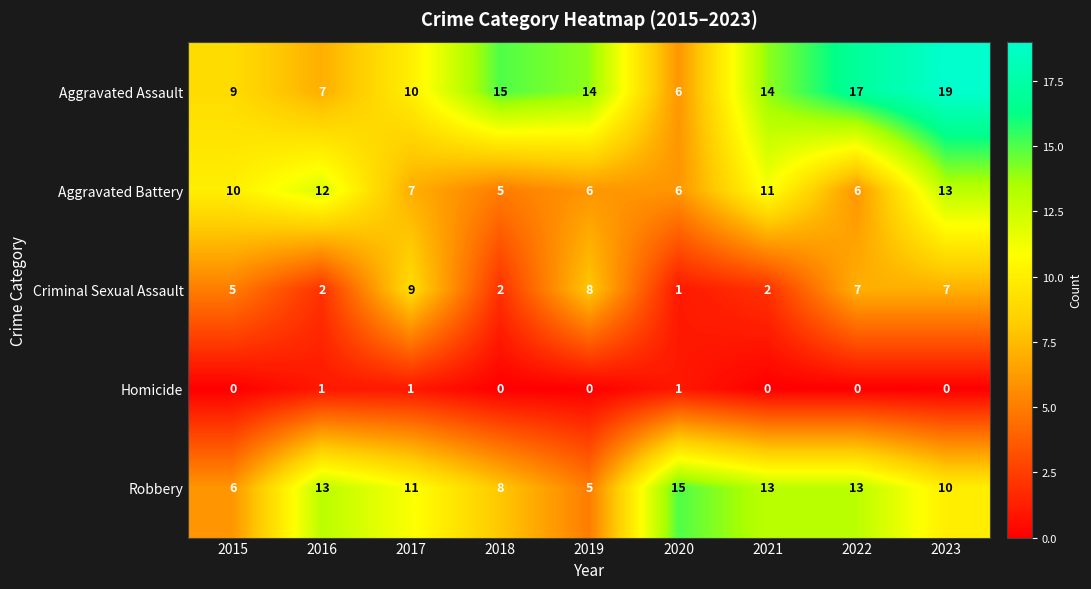

The value of Homicide at 2022 is -1. True or false?

False